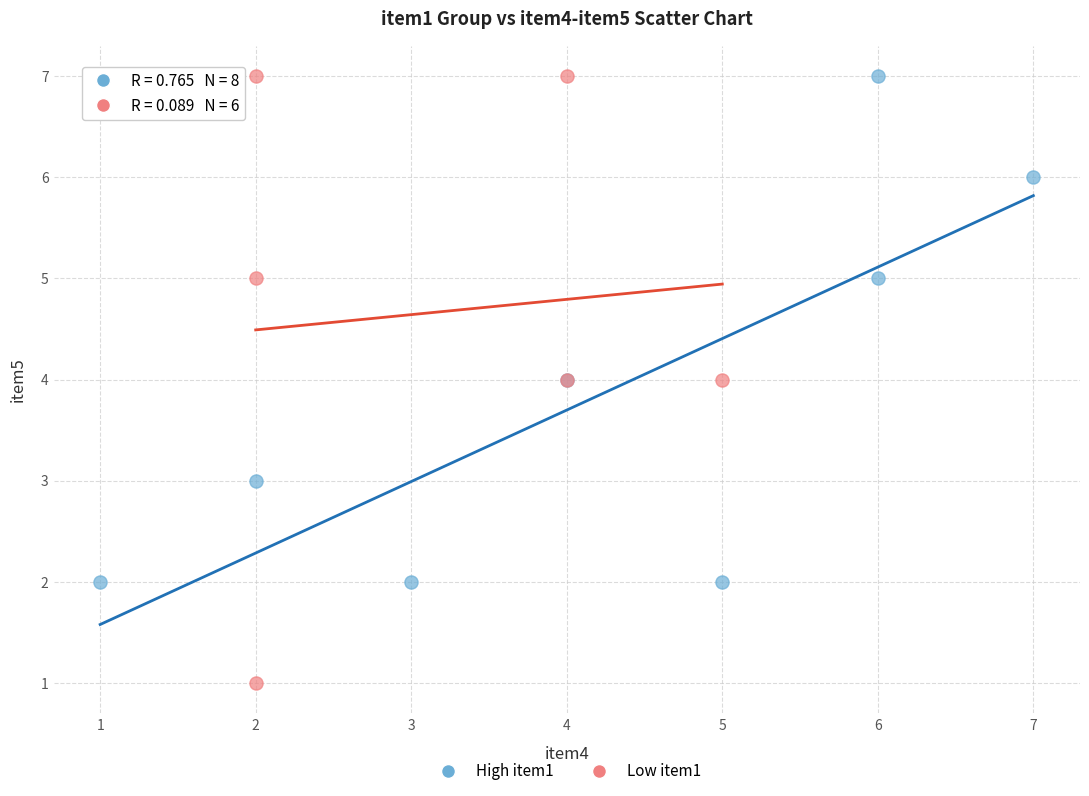

Which series contains the lowest Y value?

Low item1